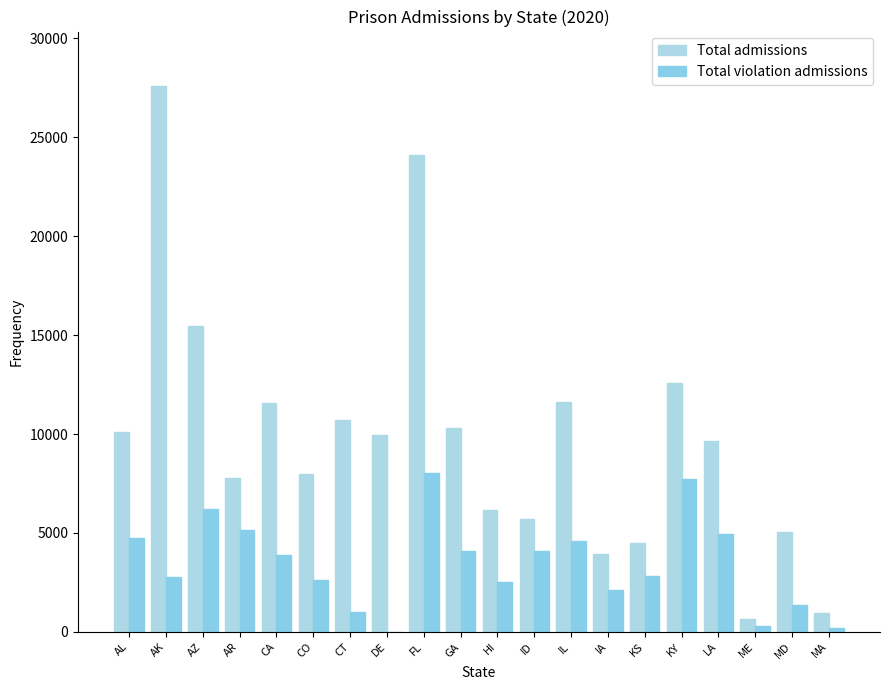

Which series has the largest total across all categories?

Total admissions